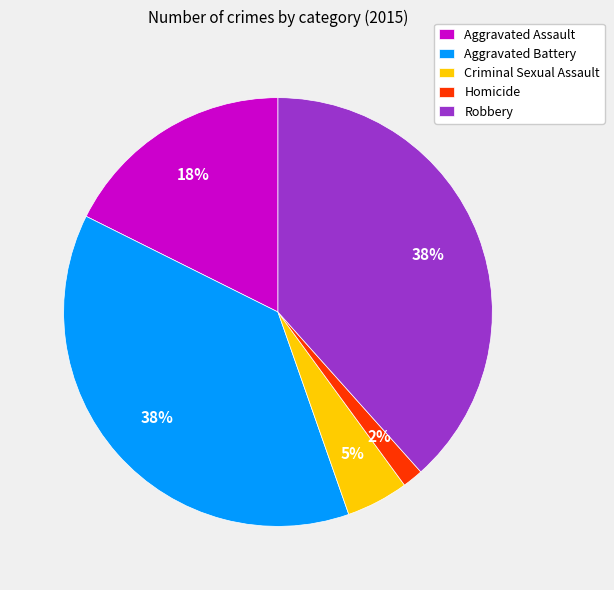

Which category has the smallest portion of the pie?

Homicide